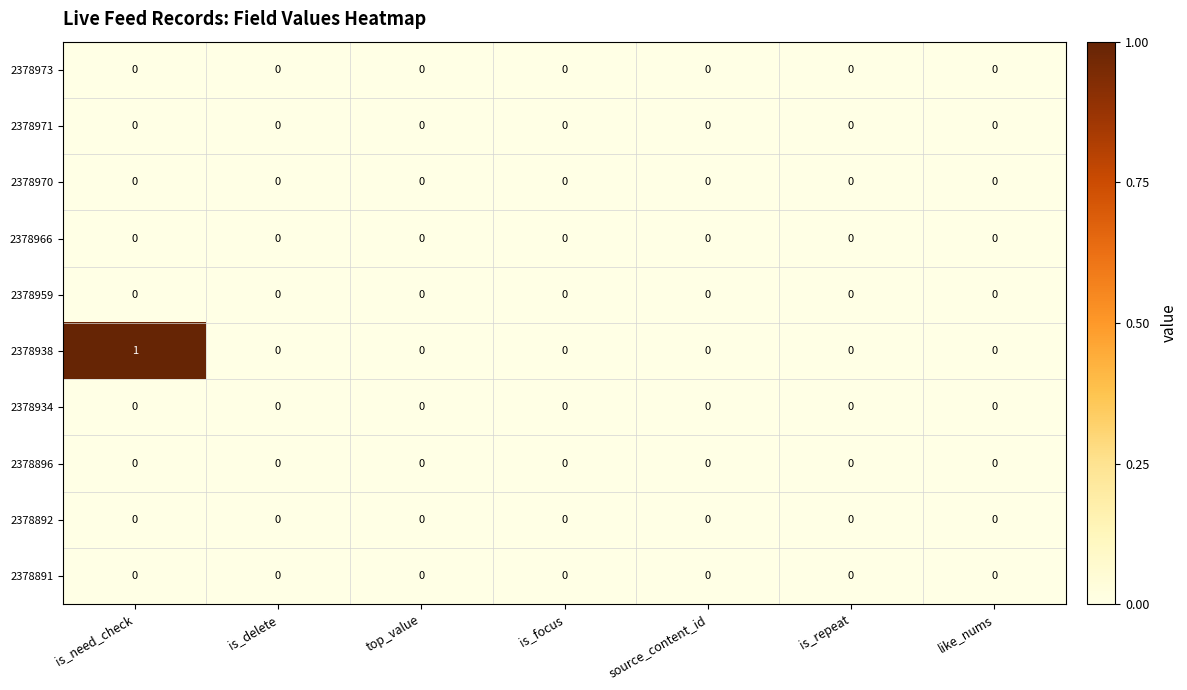

Reading right to left, transcribe all the data shown in this chart.

row_0: 0	0	0	0	0	0	0
row_1: 0	0	0	0	0	0	0
row_2: 0	0	0	0	0	0	0
row_3: 0	0	0	0	0	0	0
row_4: 0	0	0	0	0	0	0
row_5: 0	0	0	0	0	0	1
row_6: 0	0	0	0	0	0	0
row_7: 0	0	0	0	0	0	0
row_8: 0	0	0	0	0	0	0
row_9: 0	0	0	0	0	0	0